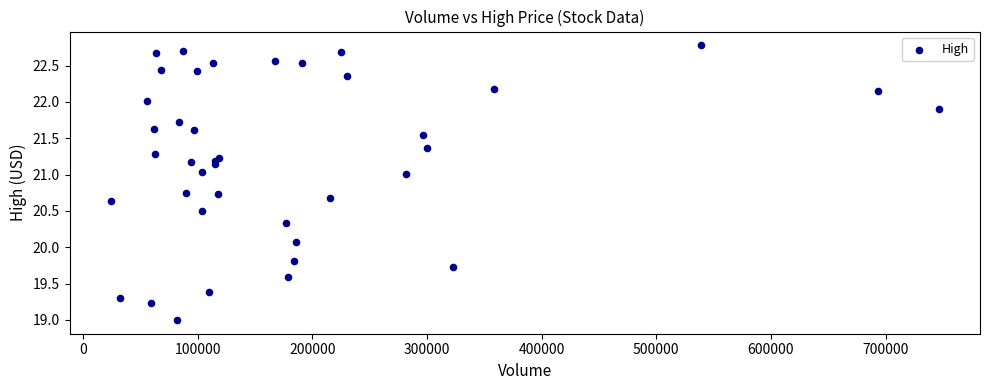

What Y value in the scatter plot is closest to 20?

20.1